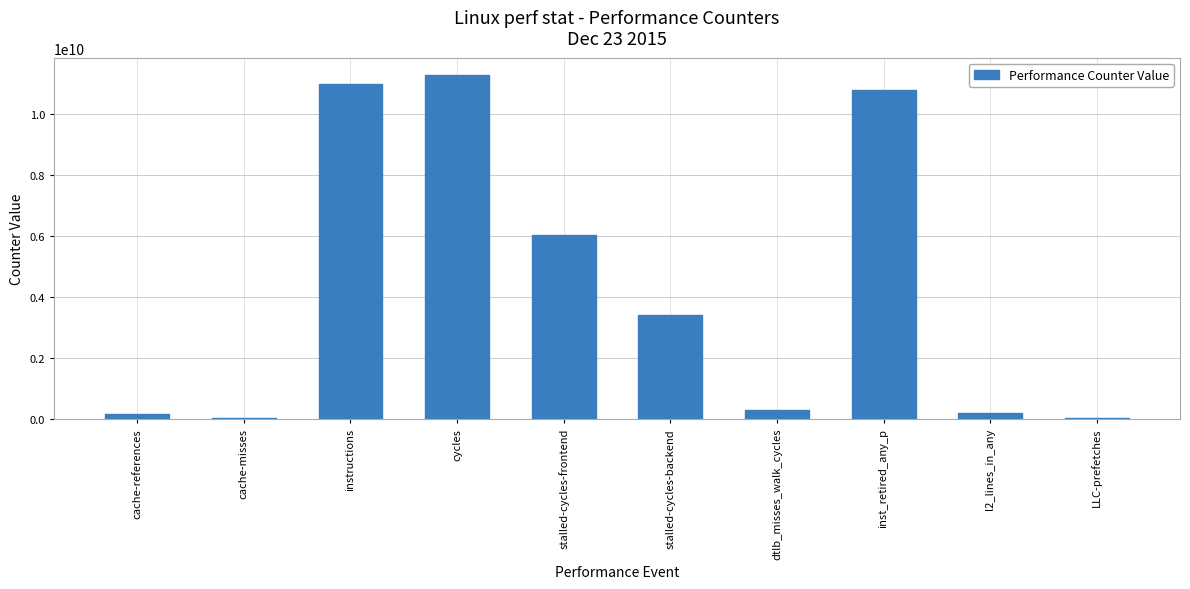

What is the maximum value shown in the chart?

11267118872